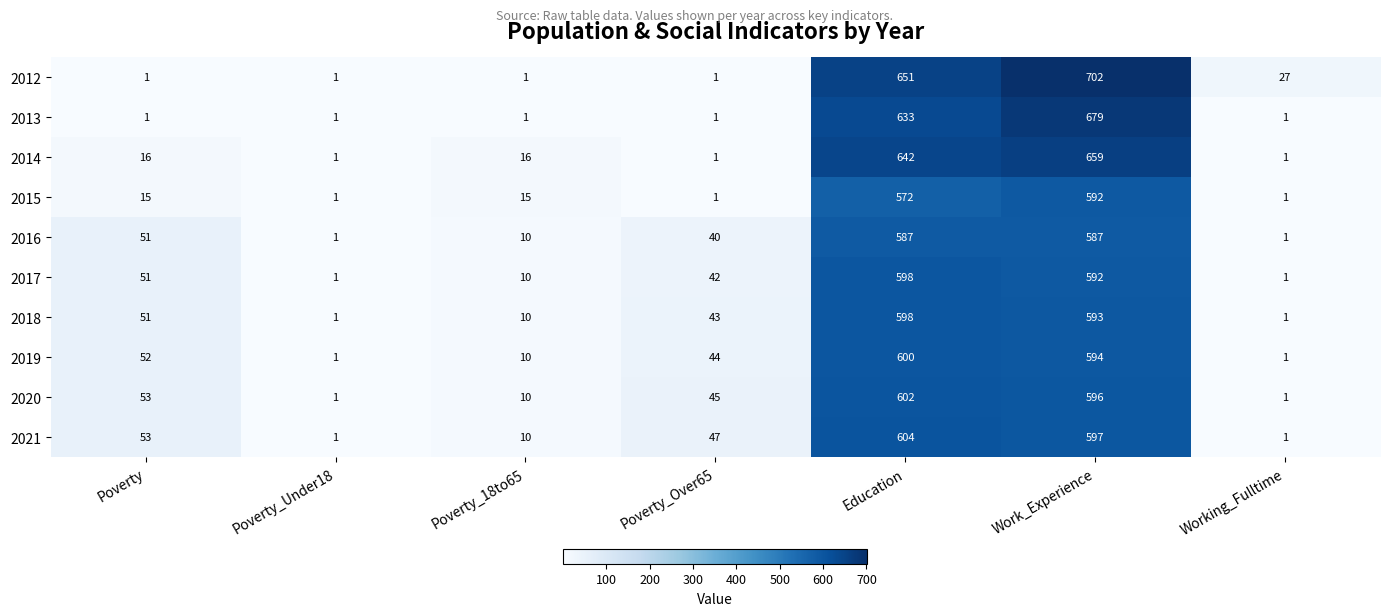

True or false: 2018 has a value of 51 at Poverty.

True